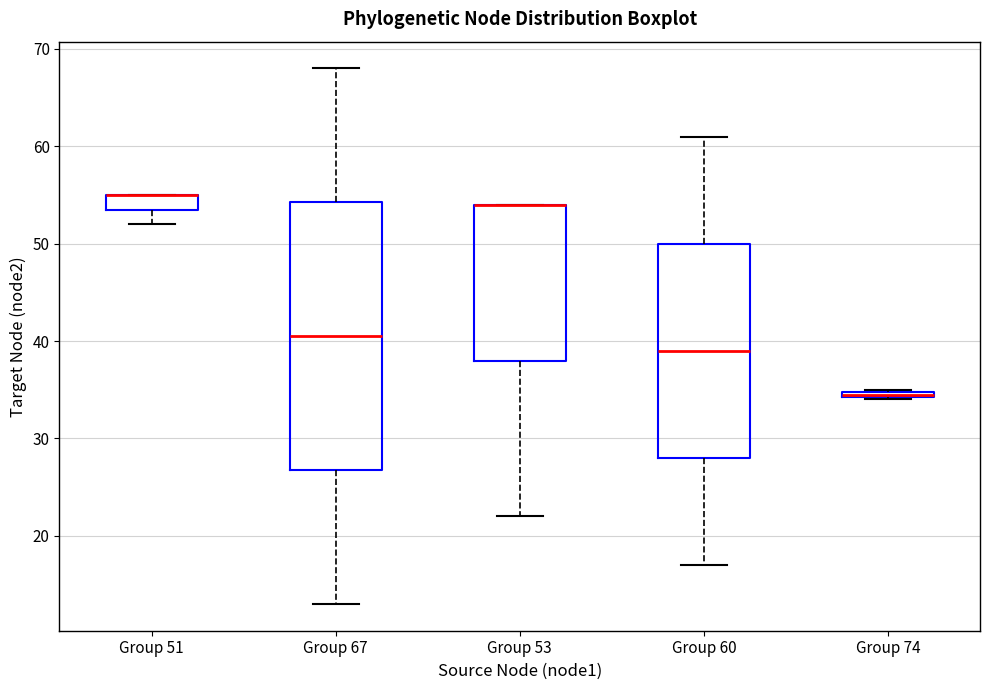

Where does the lower whisker of the box for Group 51 end on the y-axis? The values are not printed on the chart, so give them approximately, as read against the axis.

52